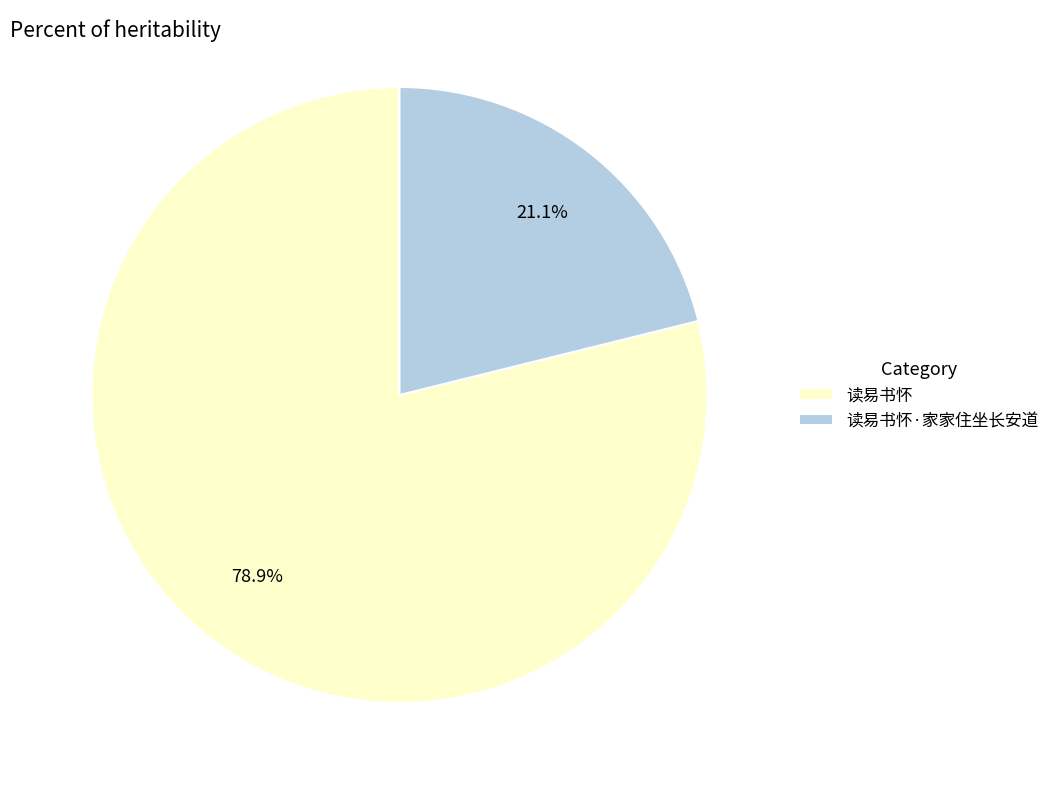

True or false: 读易书怀·家家住坐长安道 accounts for 29% of the total.

False